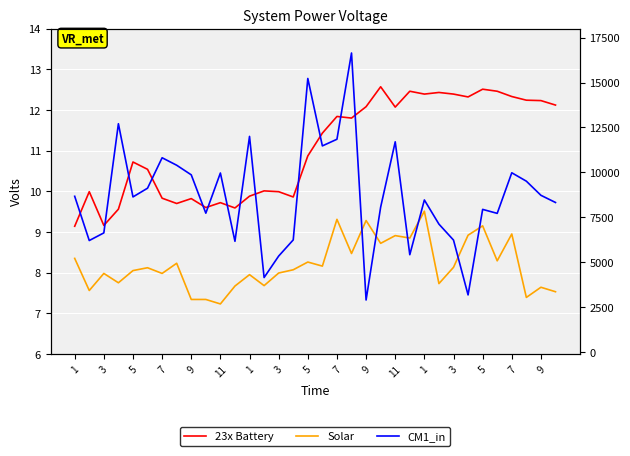

What is the sum of all CM1_in values?

295173.0